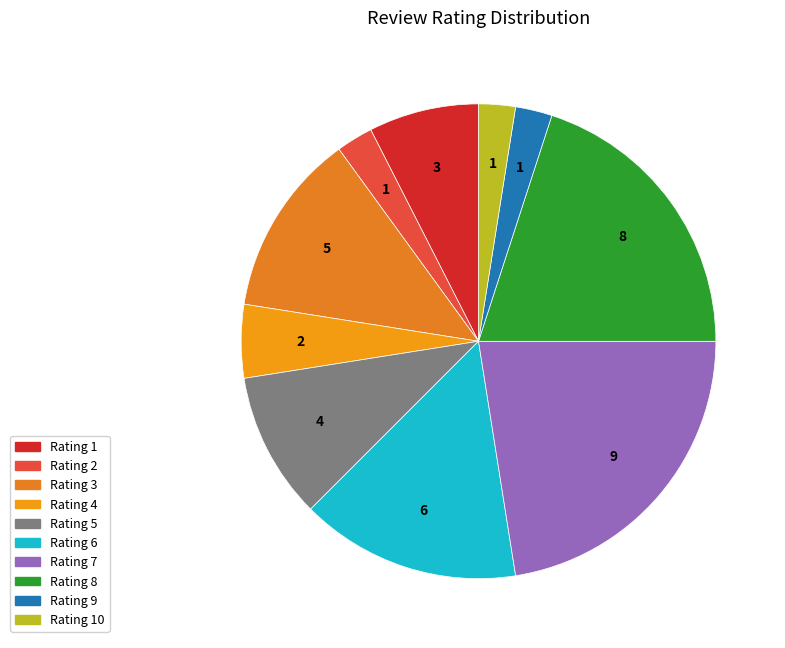

Does any single category account for the majority?

No